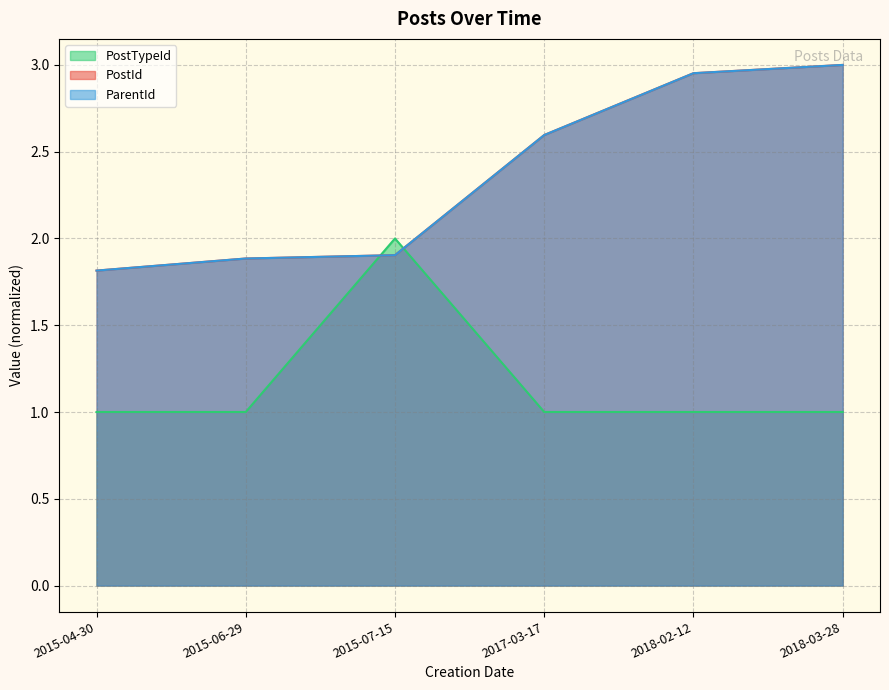

What is the value of the ParentId point at the 6th from the left?

3.0